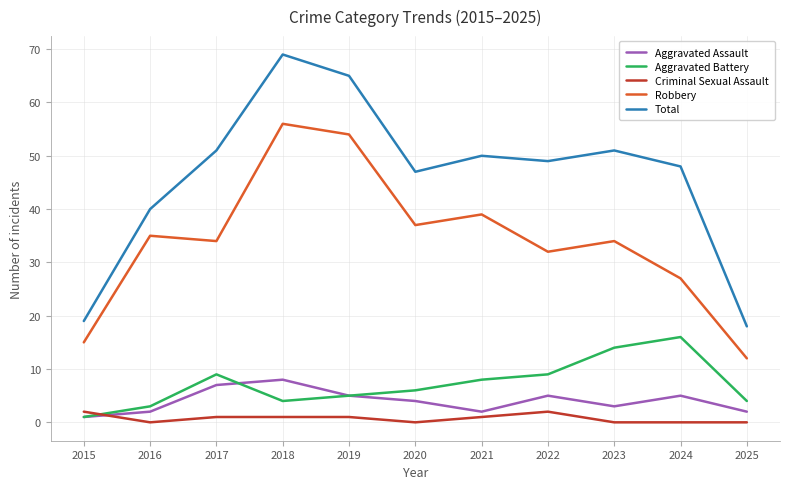

Is the value of Criminal Sexual Assault at 2022 greater than the value of Aggravated Assault at 2017?

No